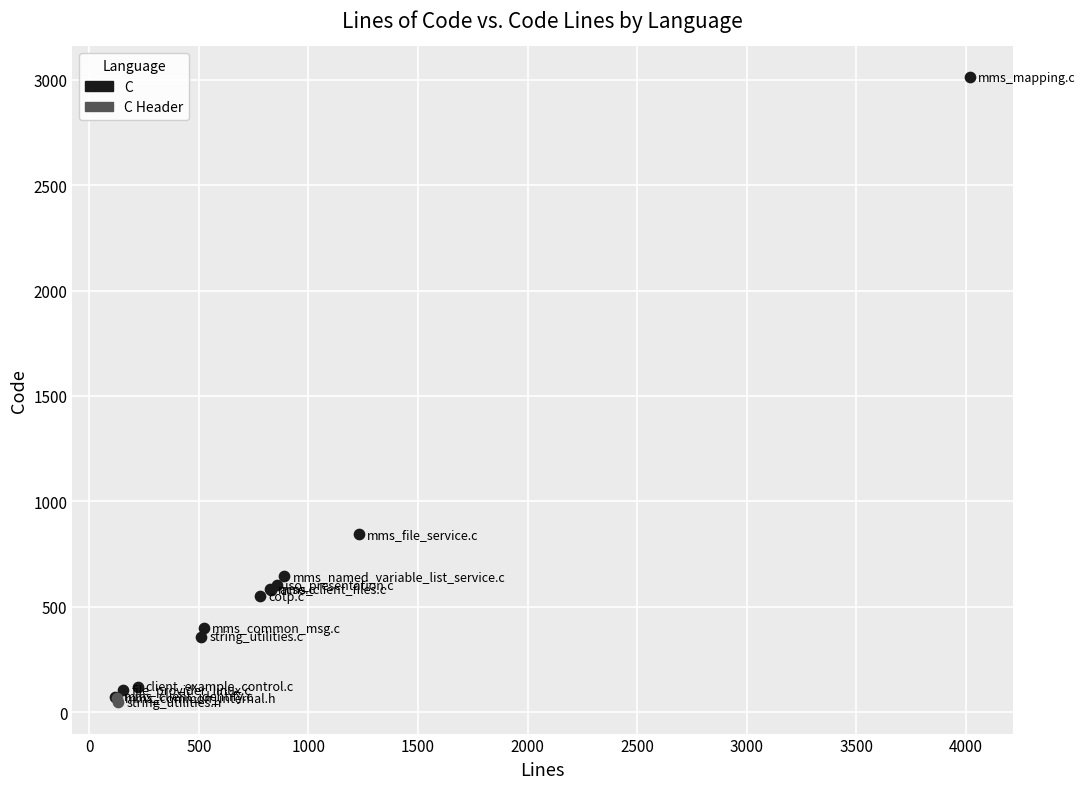

What are all the series names shown in the legend?

C, C Header